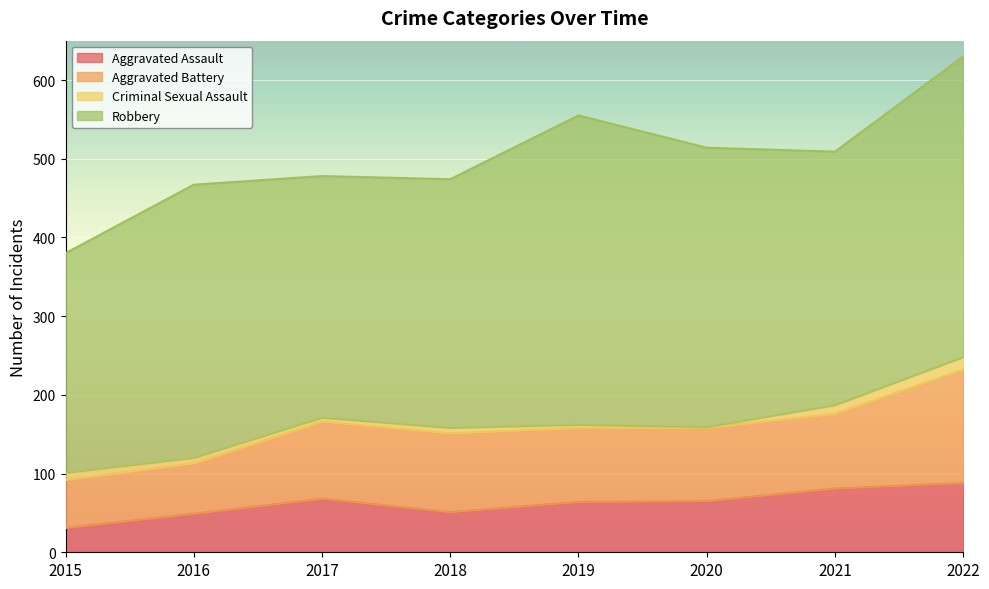

List the labels in order of Aggravated Battery value, smallest first.

2015, 2016, 2020, 2019, 2021, 2017, 2018, 2022